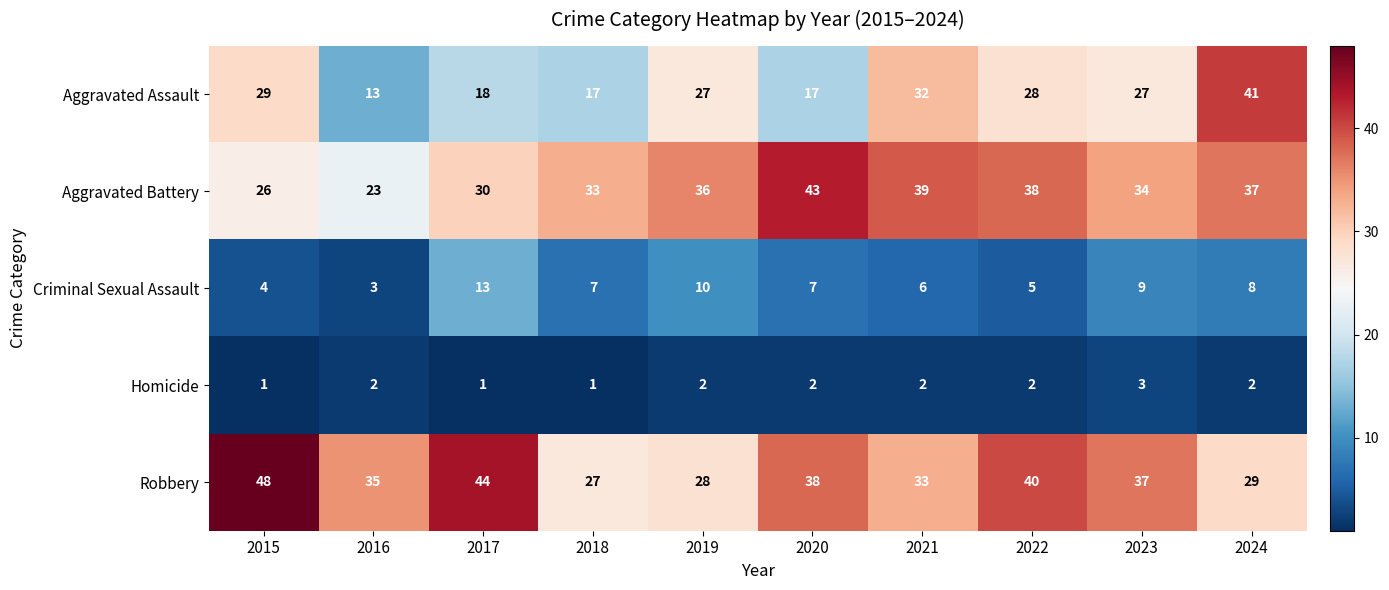

Which category has the highest value across all series?

2015